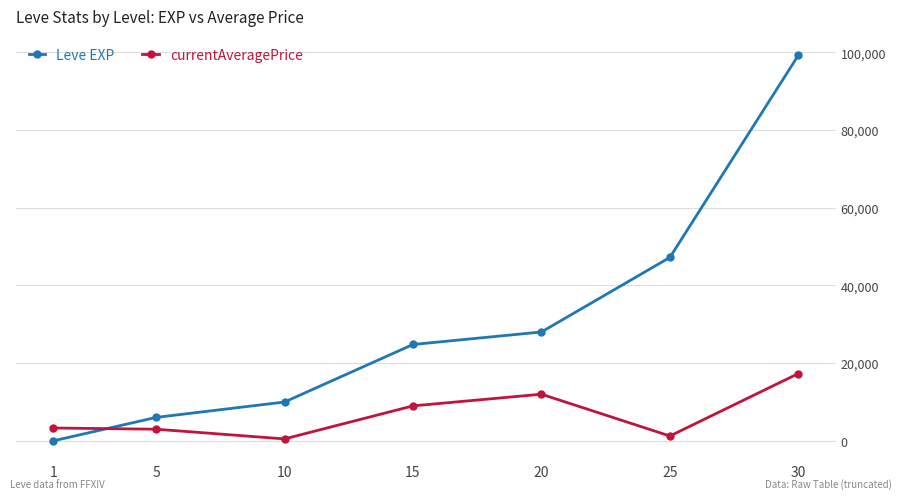

What is the sum of the currentAveragePrice values at 20 and 30?

29324.8